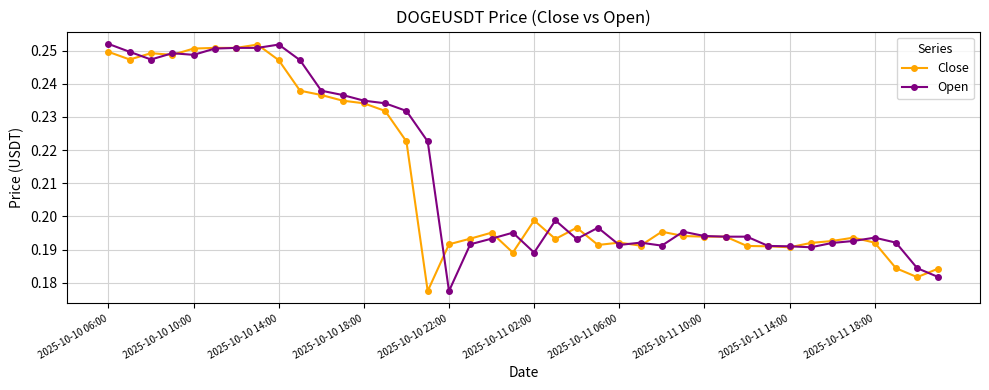

True or false: Open and Close intersect in this chart.

True